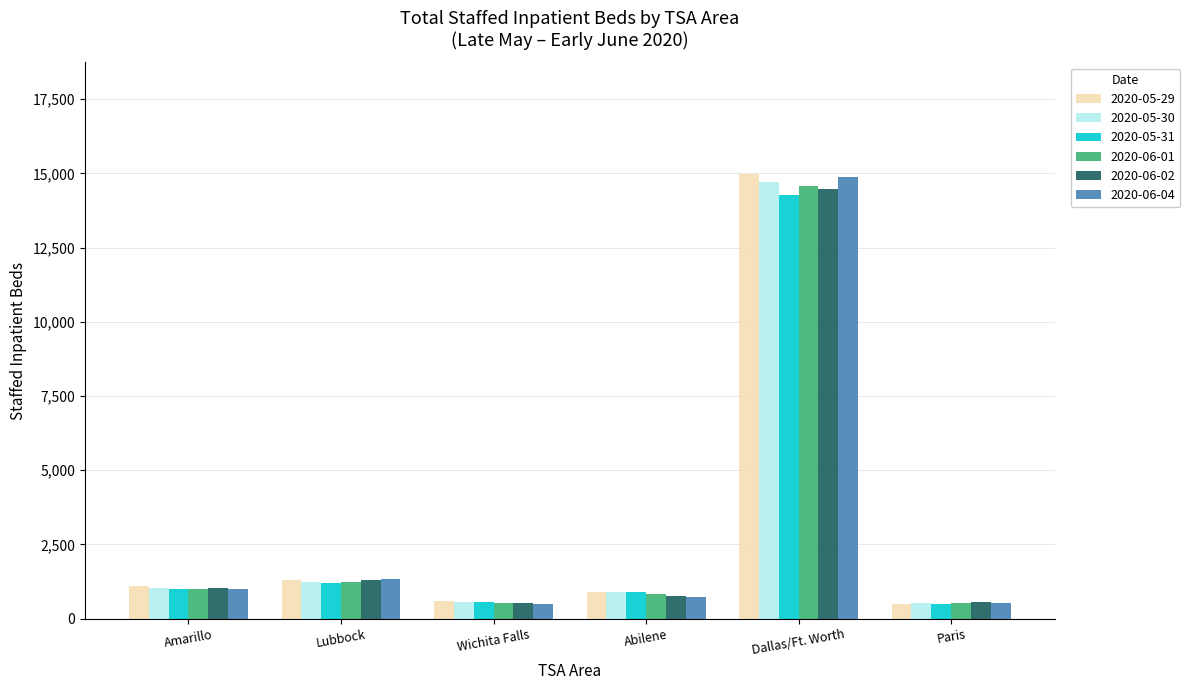

What is the total value across all series at Abilene?

5001